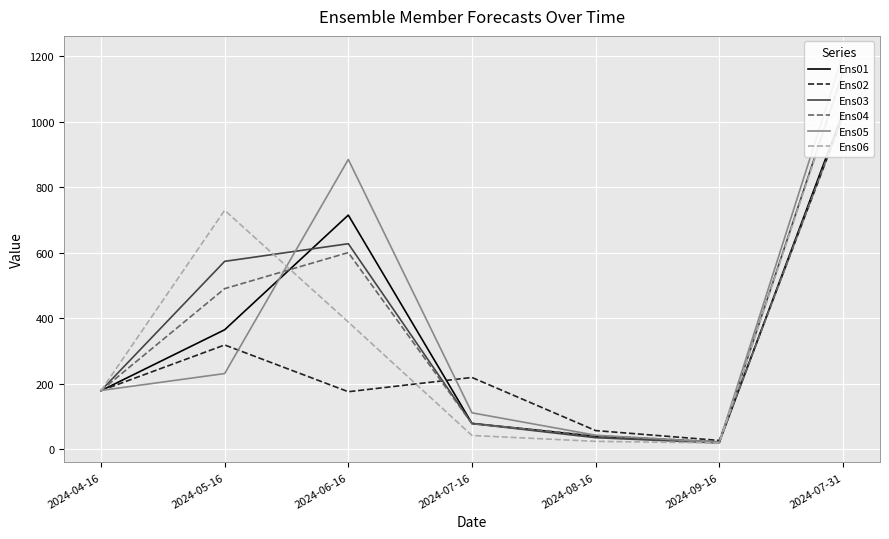

Which label corresponds to the largest value in the chart?

2024-07-31